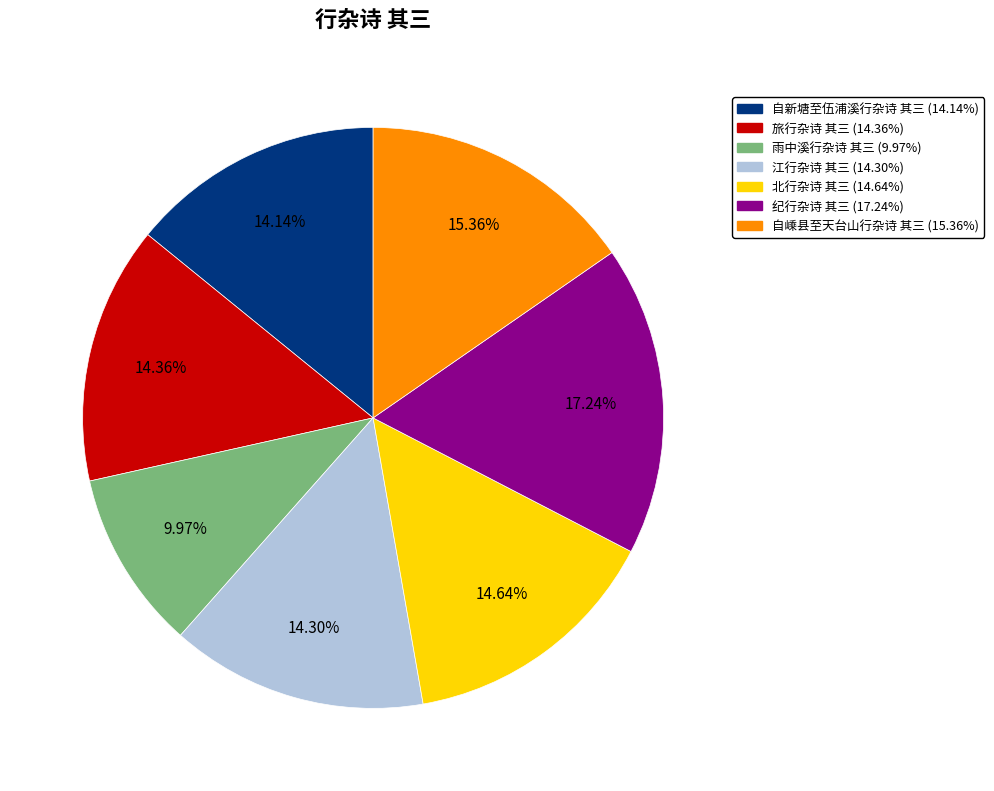

Between 旅行杂诗 其三 and 雨中溪行杂诗 其三, which is larger?

旅行杂诗 其三